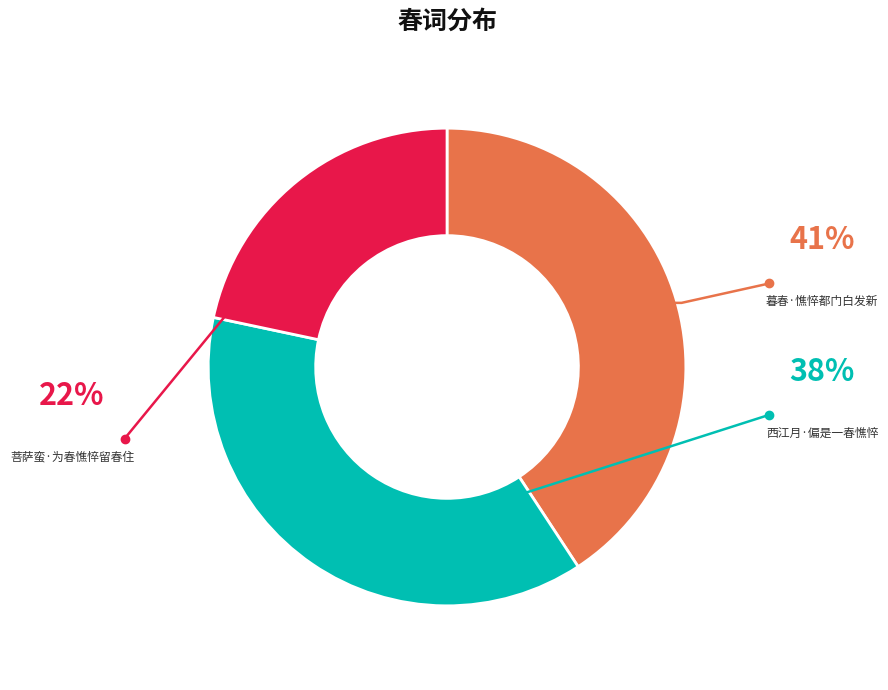

Does 暮春·憔悴都门白发新 represent more than half of the total?

No